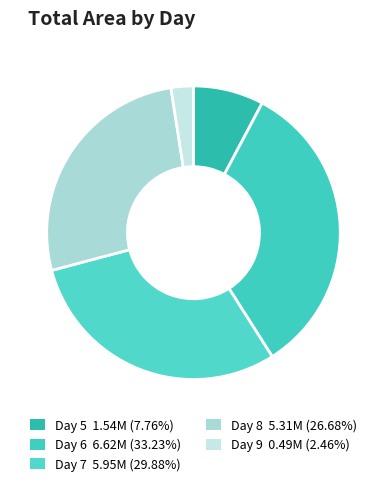

How many slices are in this pie chart?

5